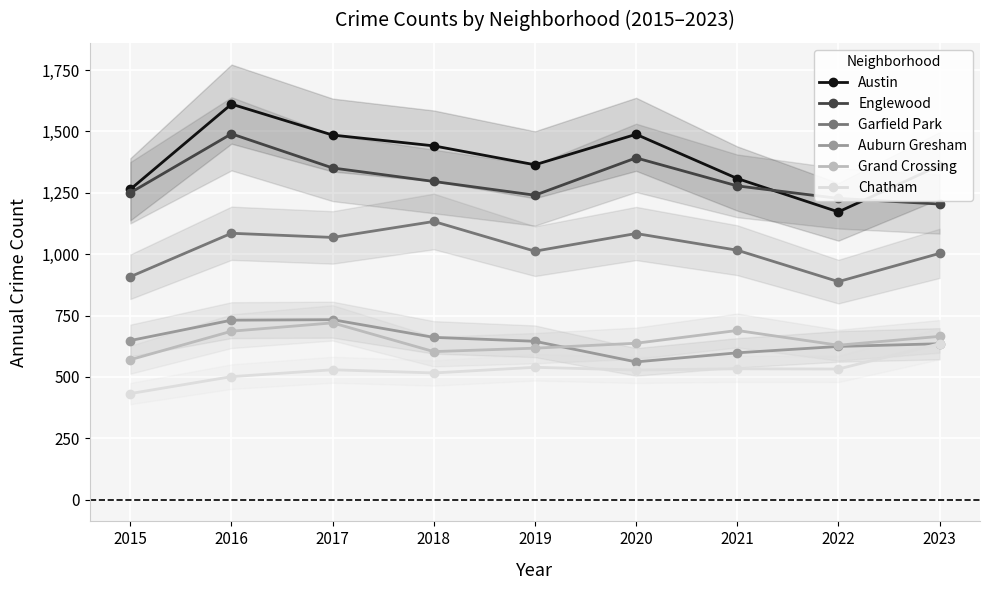

Is the value of Austin at 2023 greater than the value of Grand Crossing at 2020?

Yes